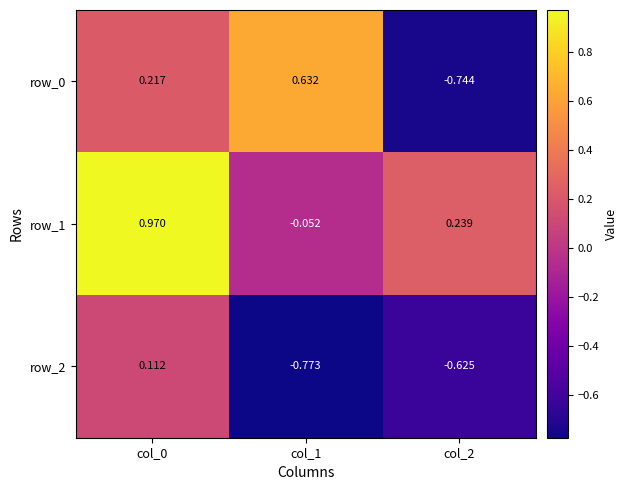

How many series are shown in this chart?

3